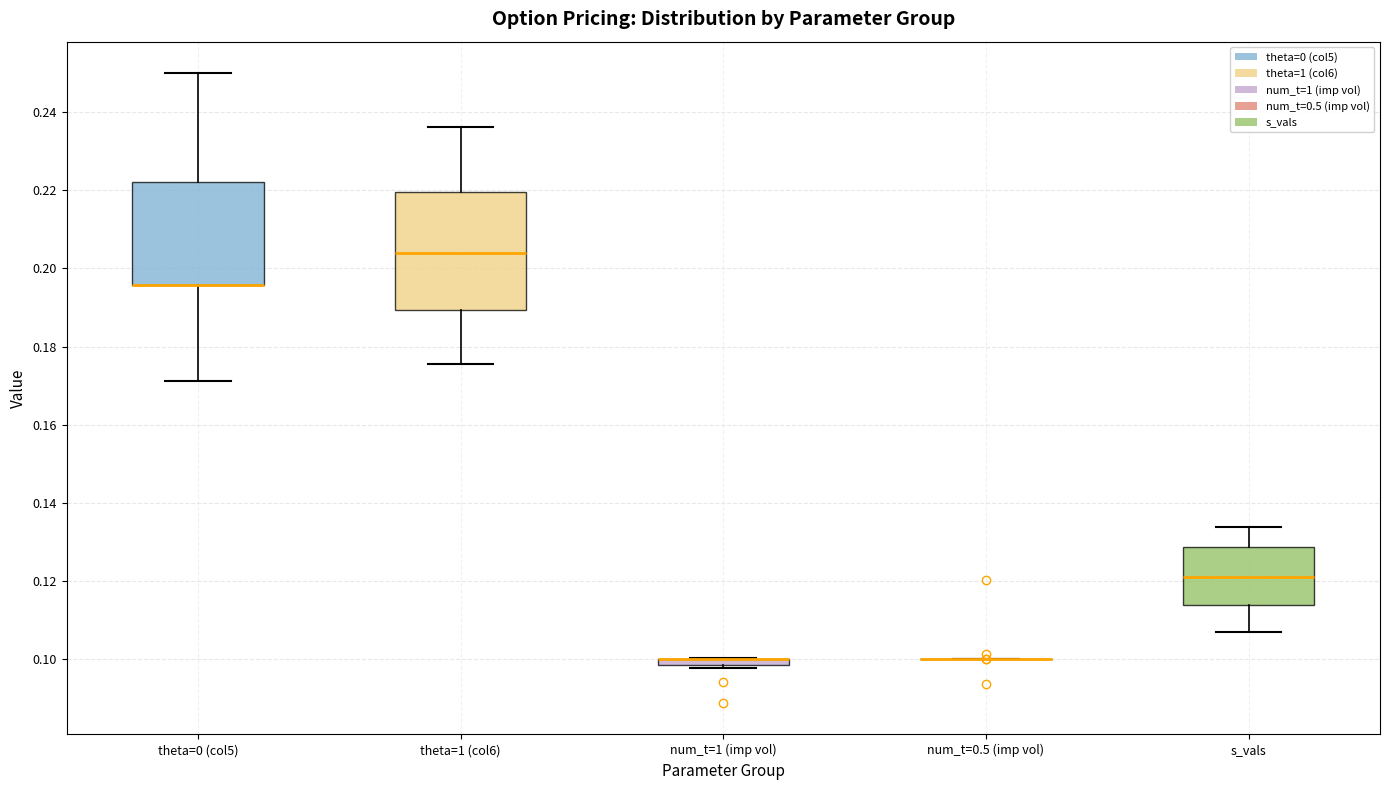

Where is the upper edge of the box for num_t=1 (imp vol) on the y-axis? The values are not printed on the chart, so give them approximately, as read against the axis.

0.100